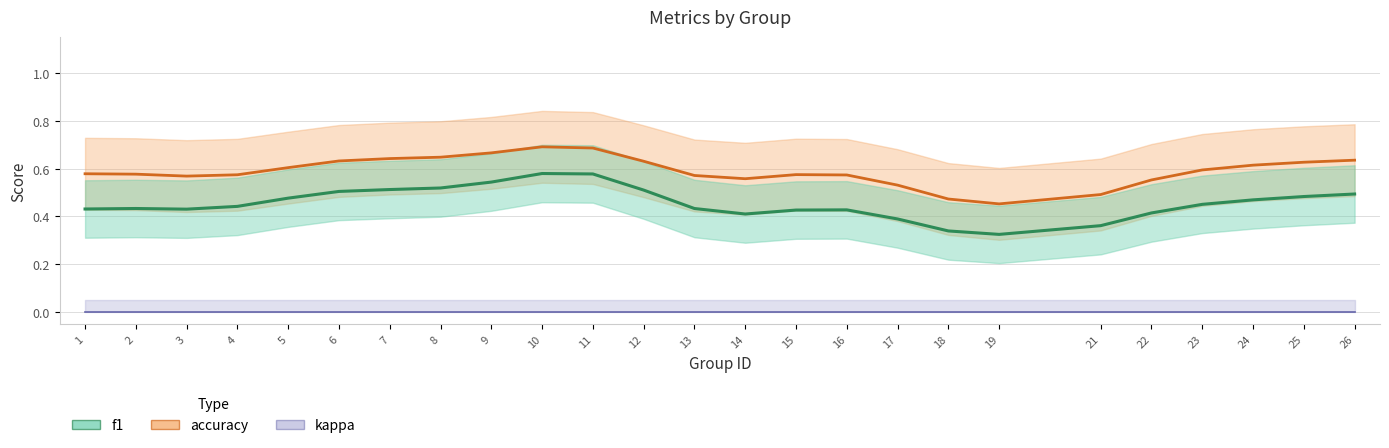

Is it true that accuracy equals 0.6 at 3?

True